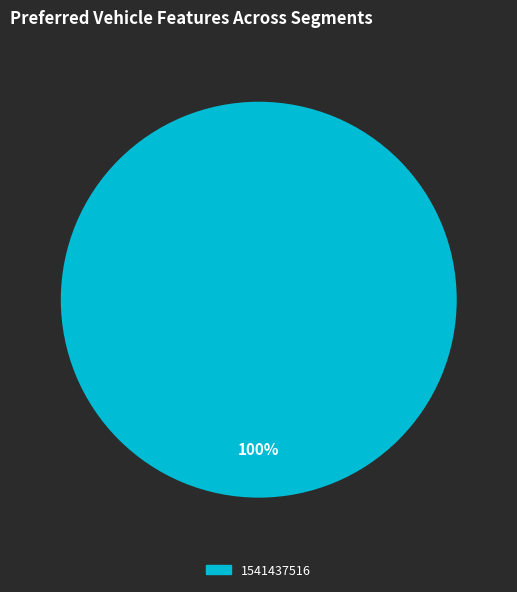

Is it true that 1541437516 is 100% of the pie?

True